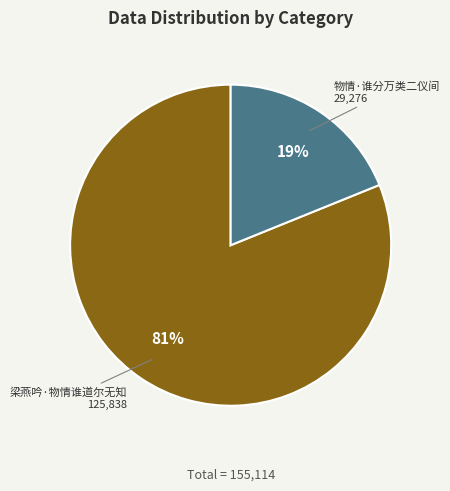

To the nearest percent, what is the difference between the largest and smallest slice percentages?

62%